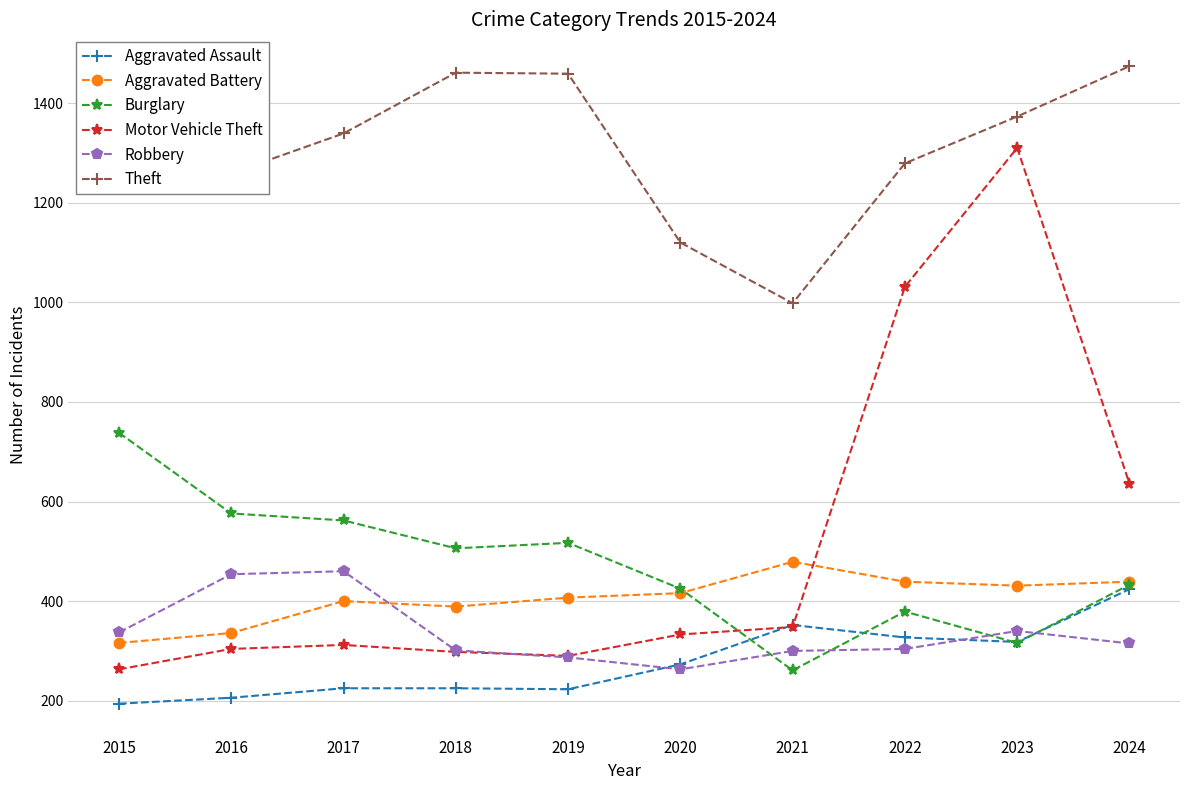

The value of Robbery at 2017 is 298. True or false?

False